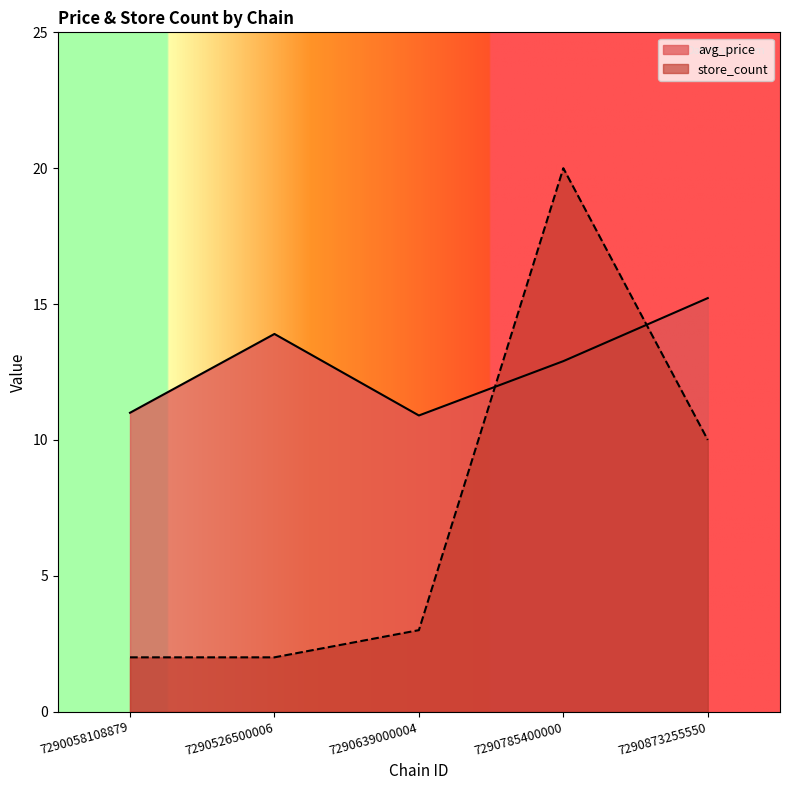

Is the value of store_count at 7290639000004 greater than the value of avg_price at 7290058108879?

No